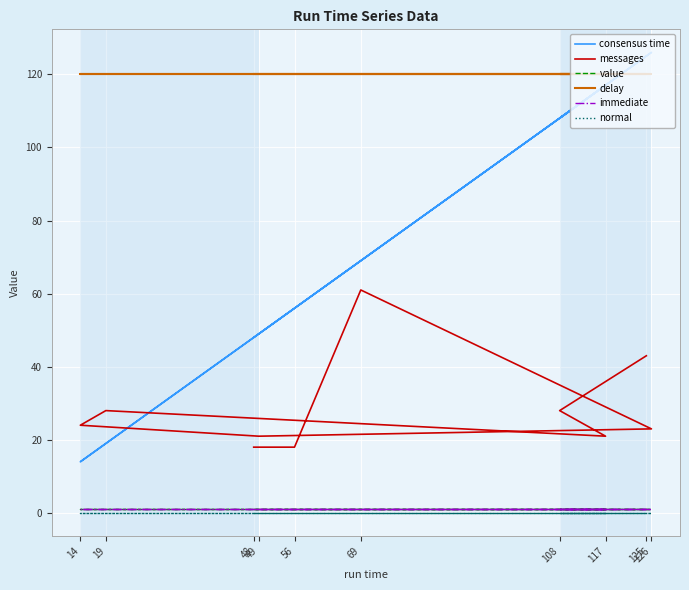

What are all the series names shown in the legend?

consensus time, messages, value, delay, immediate, normal